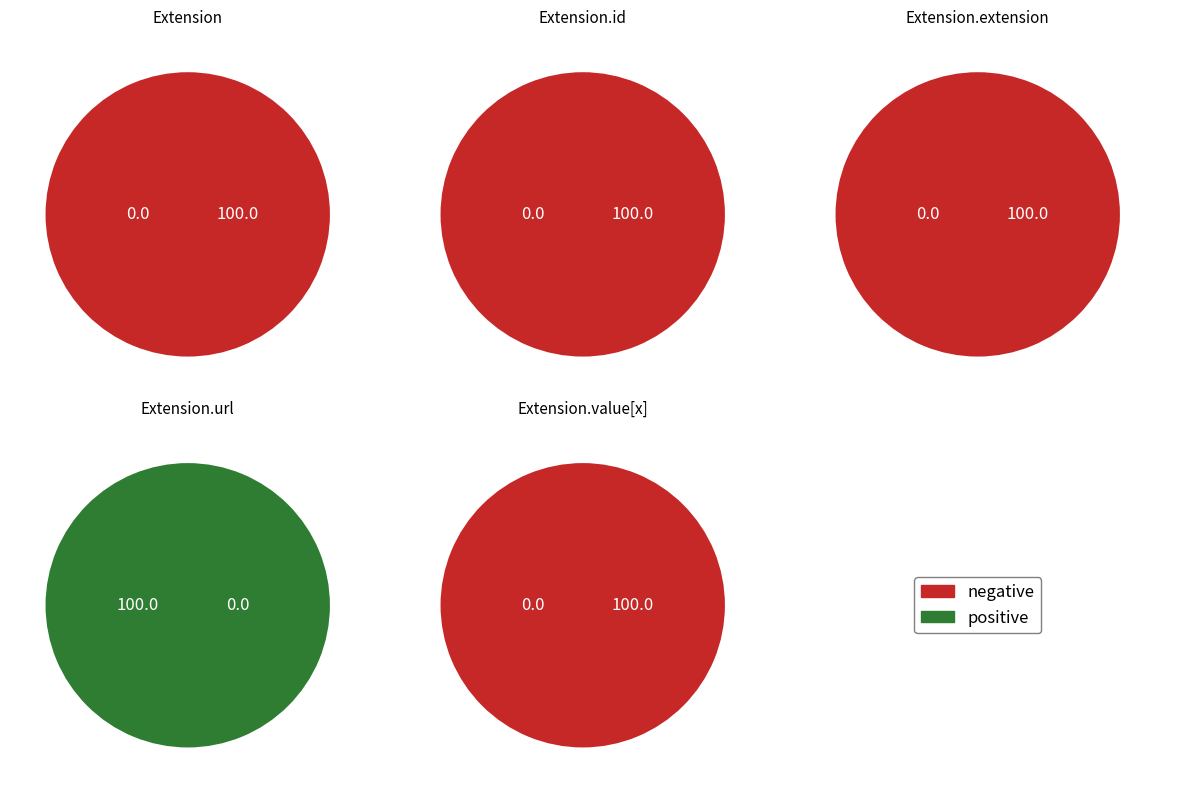

What percentage is NOT represented by 2?

100.0%